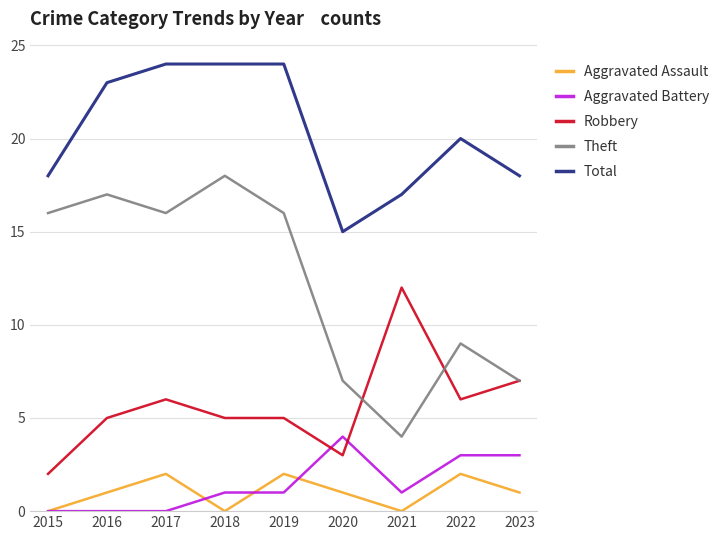

How many lines are shown in the chart?

5